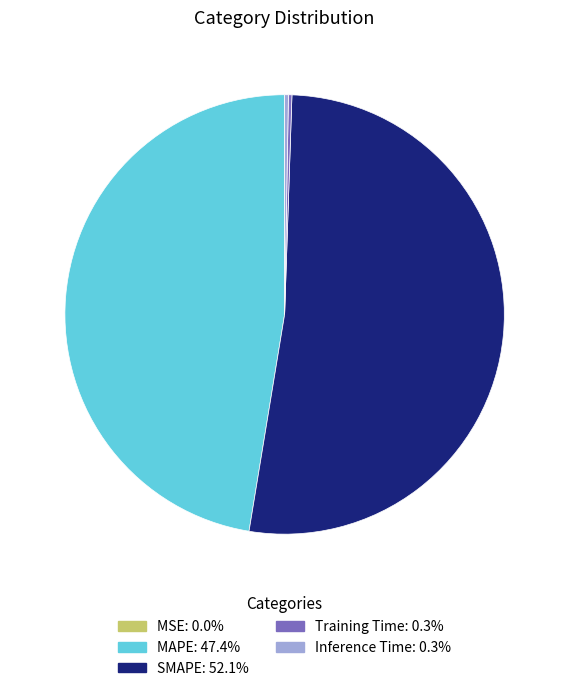

Is there any slice that represents more than half of the pie?

Yes